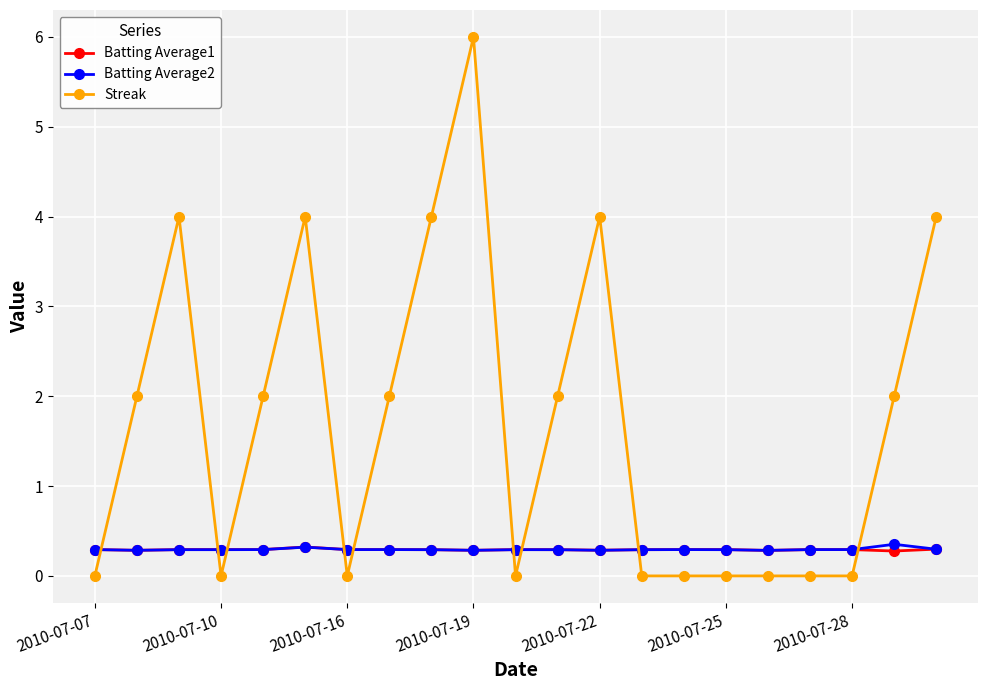

Which series has the largest total across all categories?

Streak